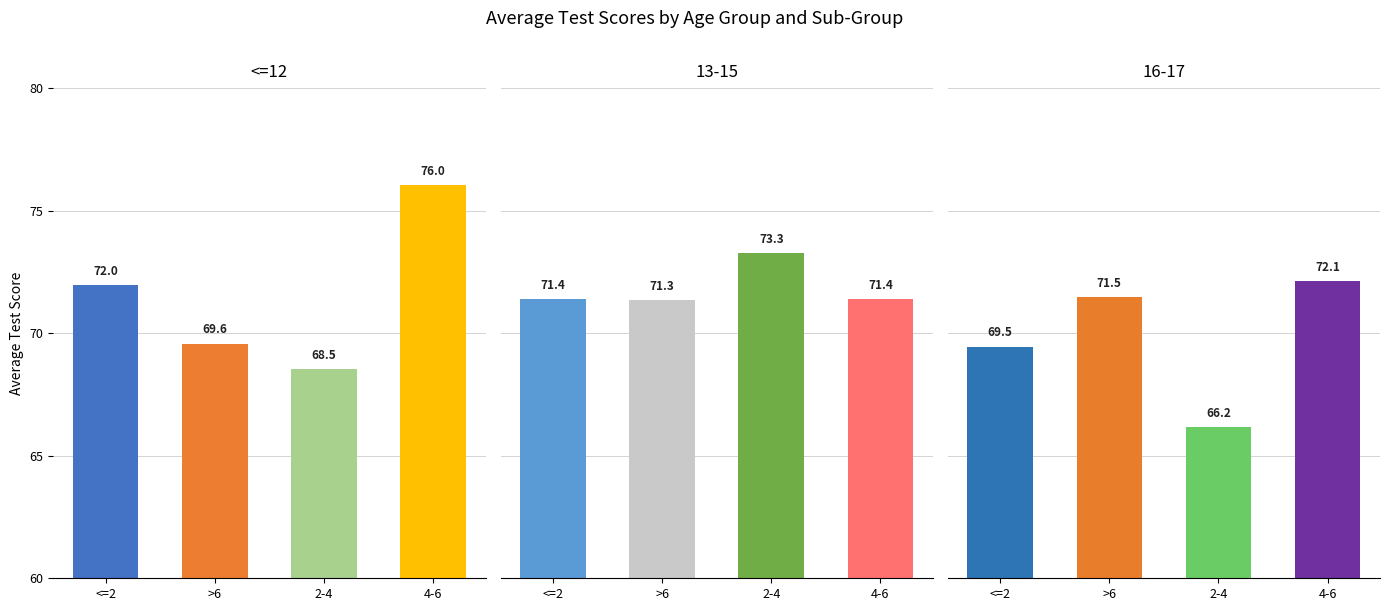

The value at <=12 <=2 is 72.0. True or false?

True